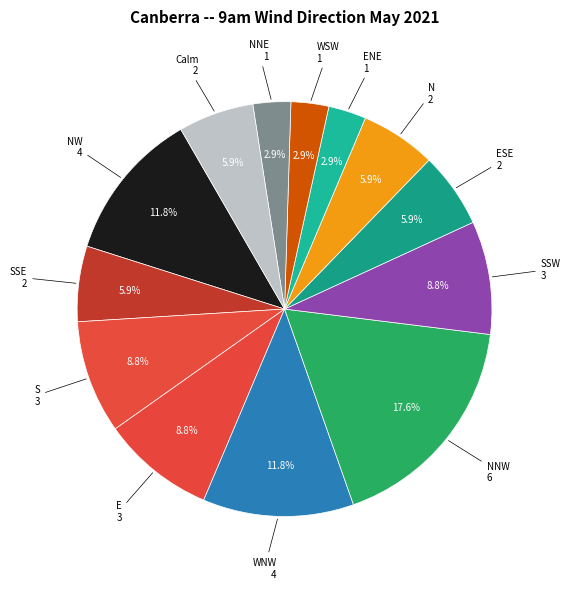

Rank the categories by value from highest to lowest.

NNW, NW, WNW, S, E, SSW, SSE, ESE, N, Calm, ENE, WSW, NNE